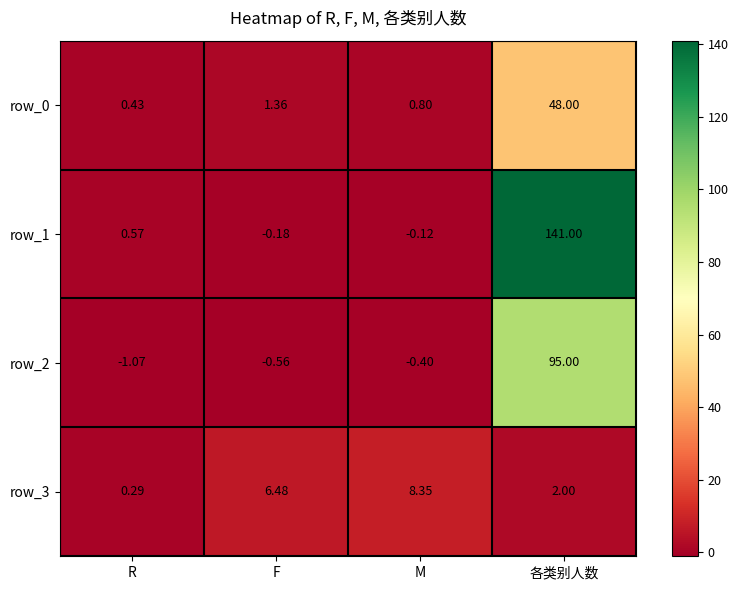

Is the value of row_1 at 各类别人数 greater than the value of row_3 at R?

Yes